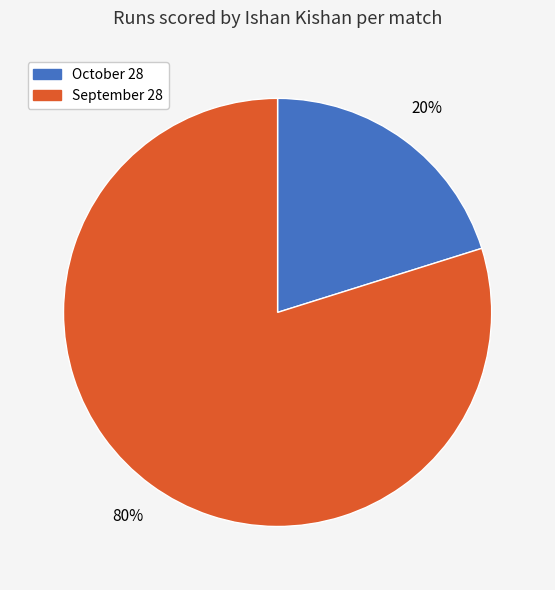

Which category has the smallest portion of the pie?

October 28